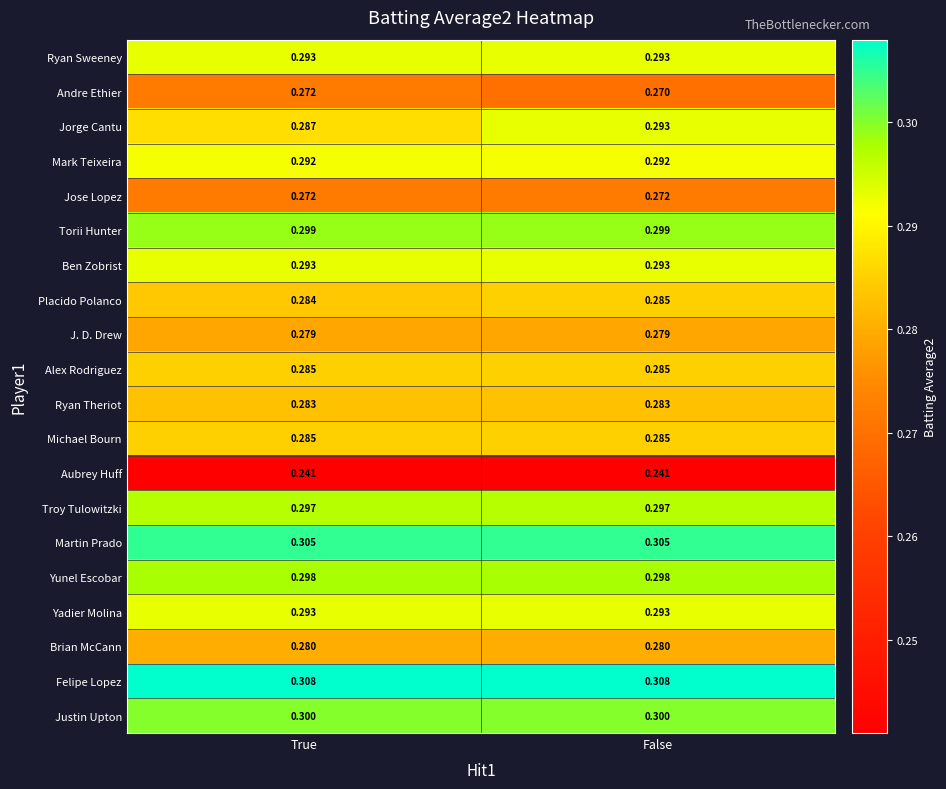

What is the difference between the highest and lowest values at False?

0.1